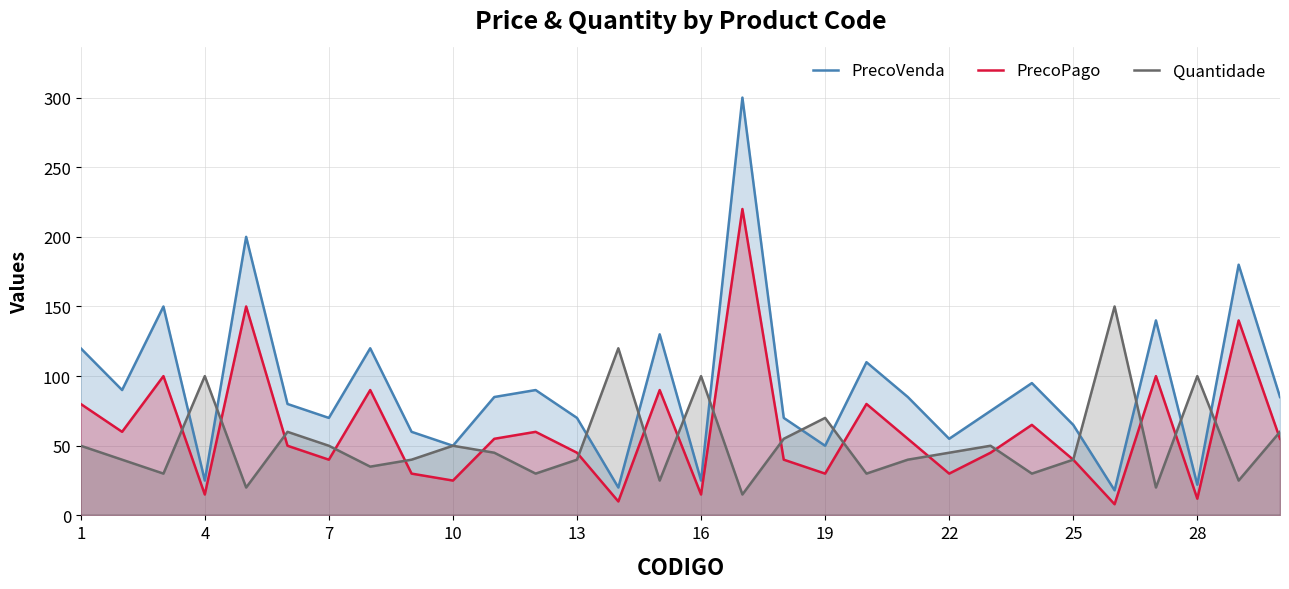

True or false: Quantidade has a value of 18 at 25.

False